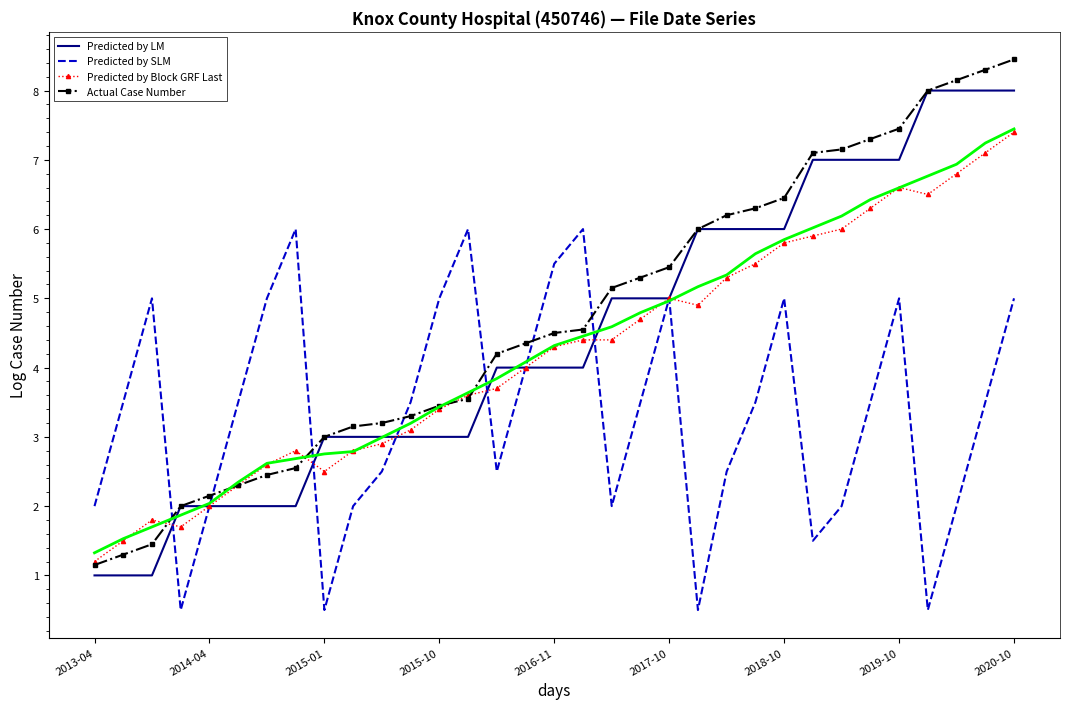

How many values in the Predicted by SLM series exceed 3?

19